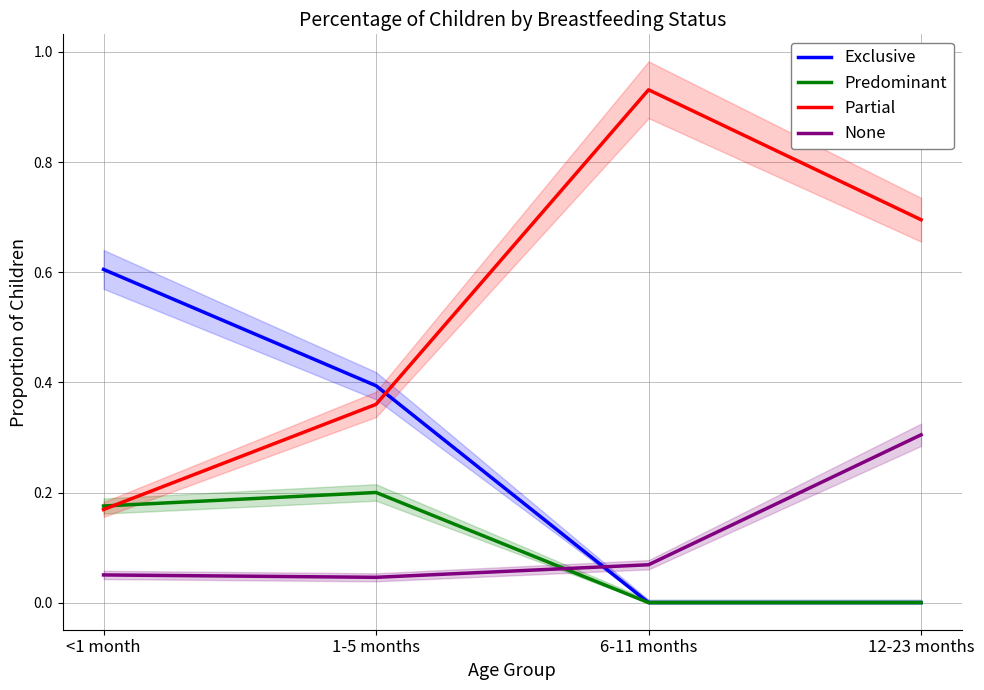

At how many categories does at least one series exceed 0?

4